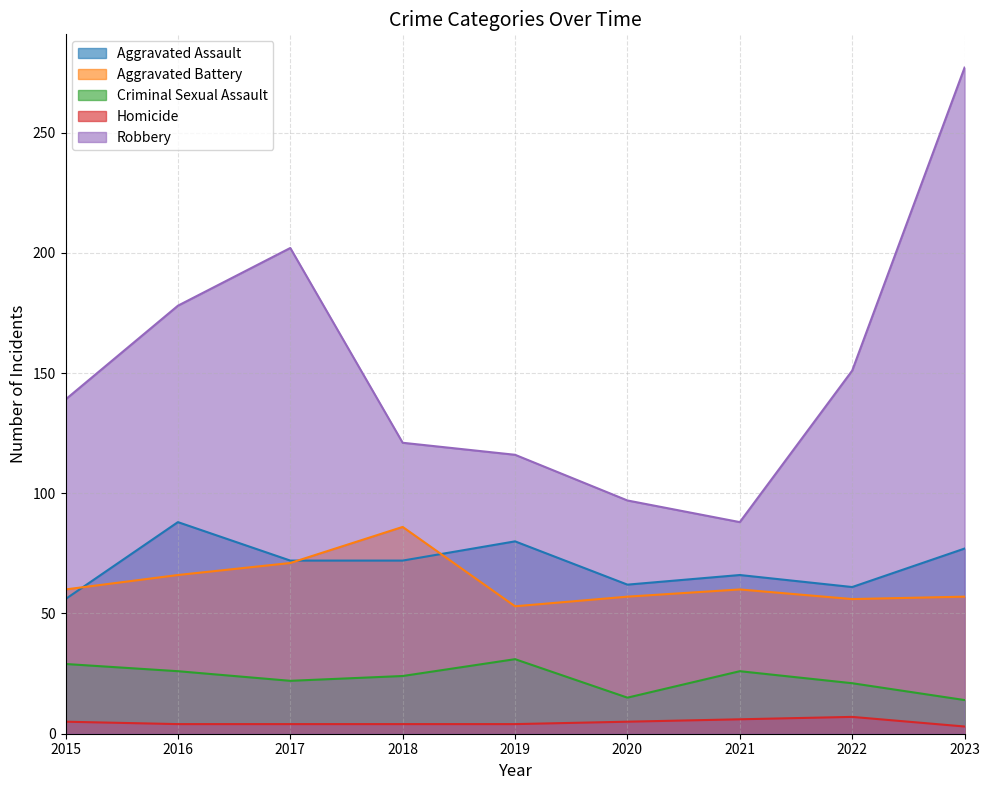

At which category does Aggravated Battery reach its first local peak?

2018